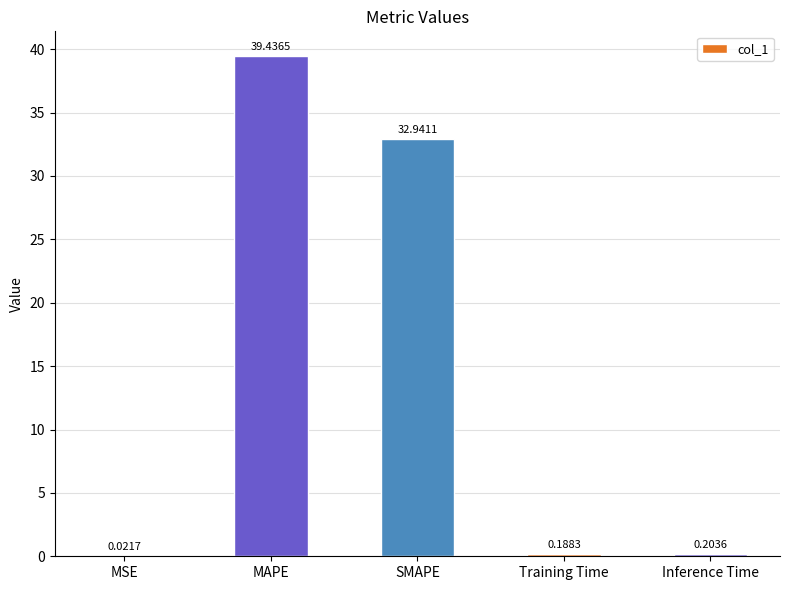

At which category does the chart reach its peak across all series?

MAPE